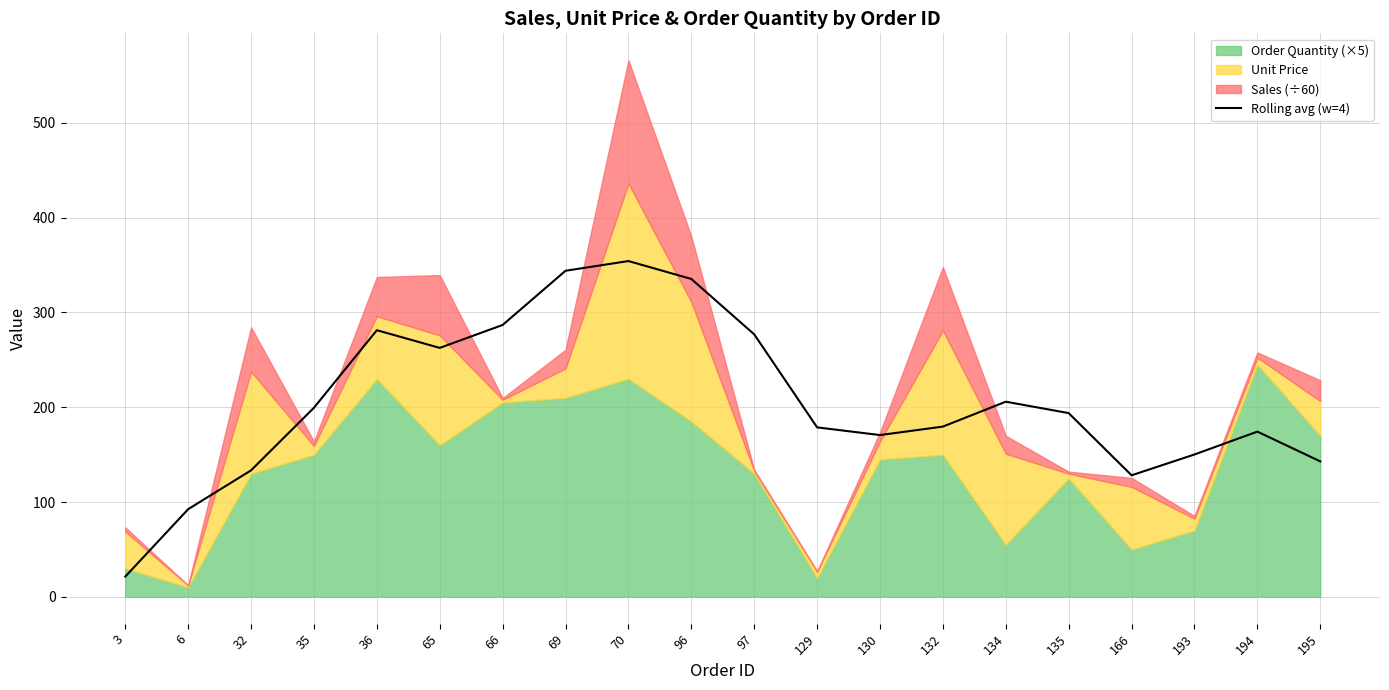

Reading left to right, what are all the values shown in this chart?

21.4	92.5	133.4	199.5	281.2	262.6	286.8	343.9	354.2	335.3	276.9	178.8	170.6	179.6	205.8	193.8	128.2	150.2	174.3	142.9